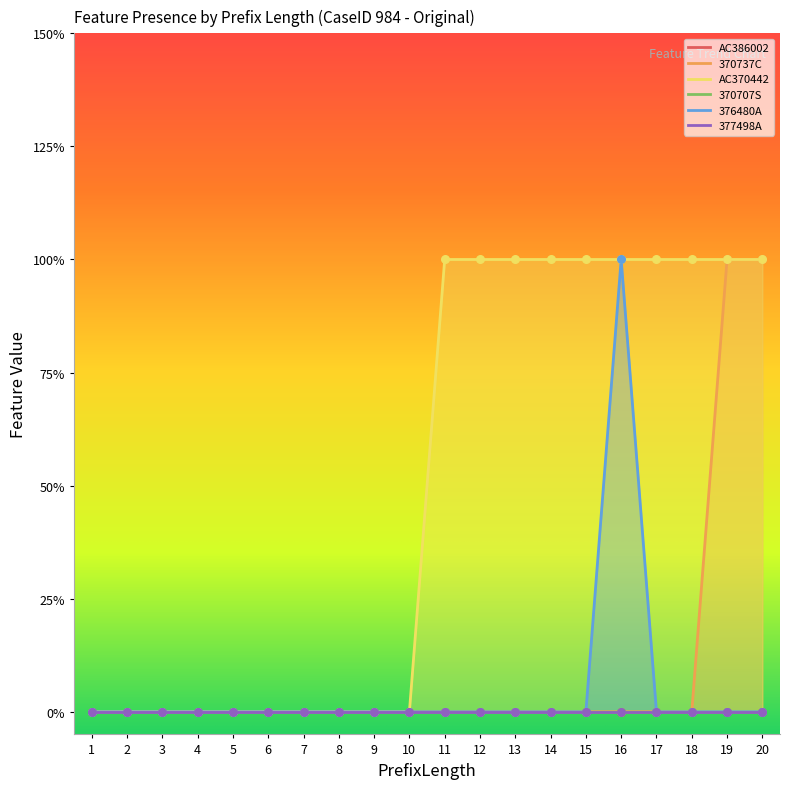

Which series has the widest spread of Y values?

370737C